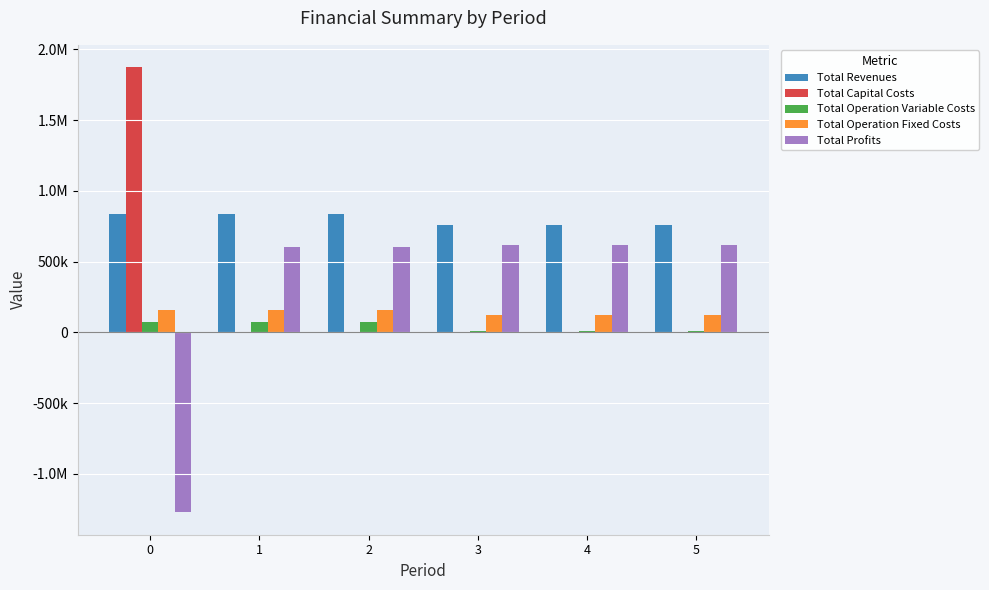

Does the chart contain stacked bars?

No